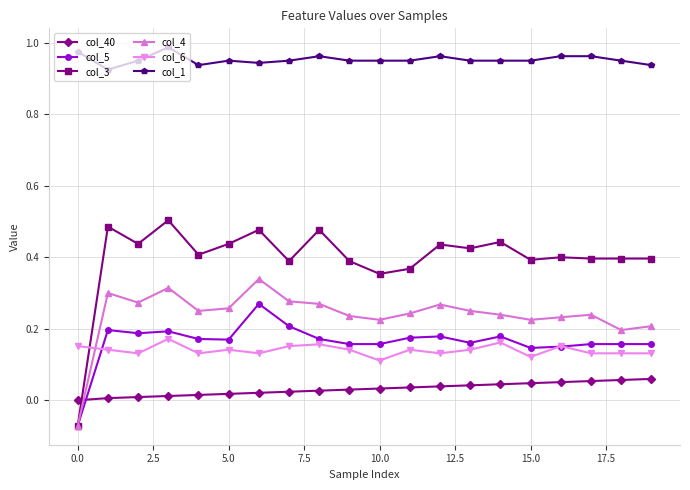

Which series has the widest spread of values?

col_3